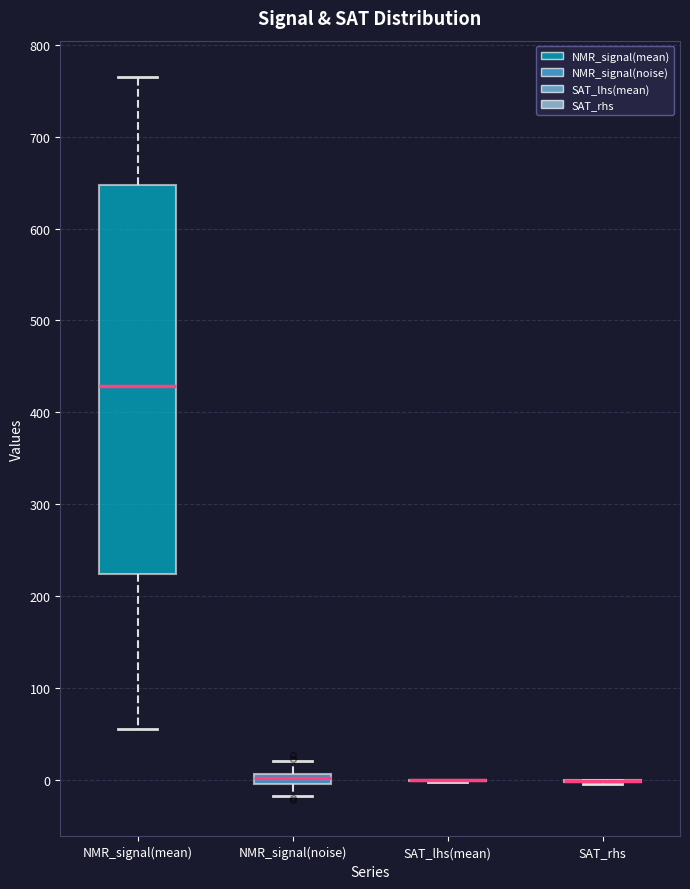

Comparing the boxes themselves (not the whiskers), which one is the tallest?

NMR_signal(mean)